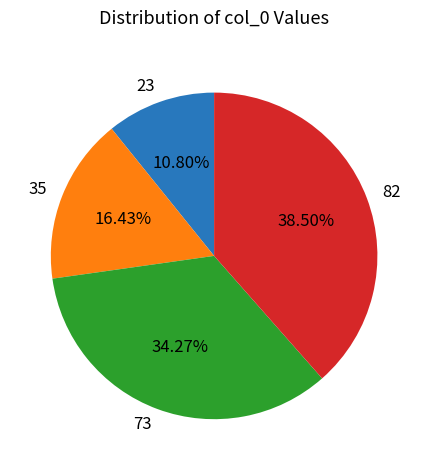

How much of the chart is everything except 35?

83.6%